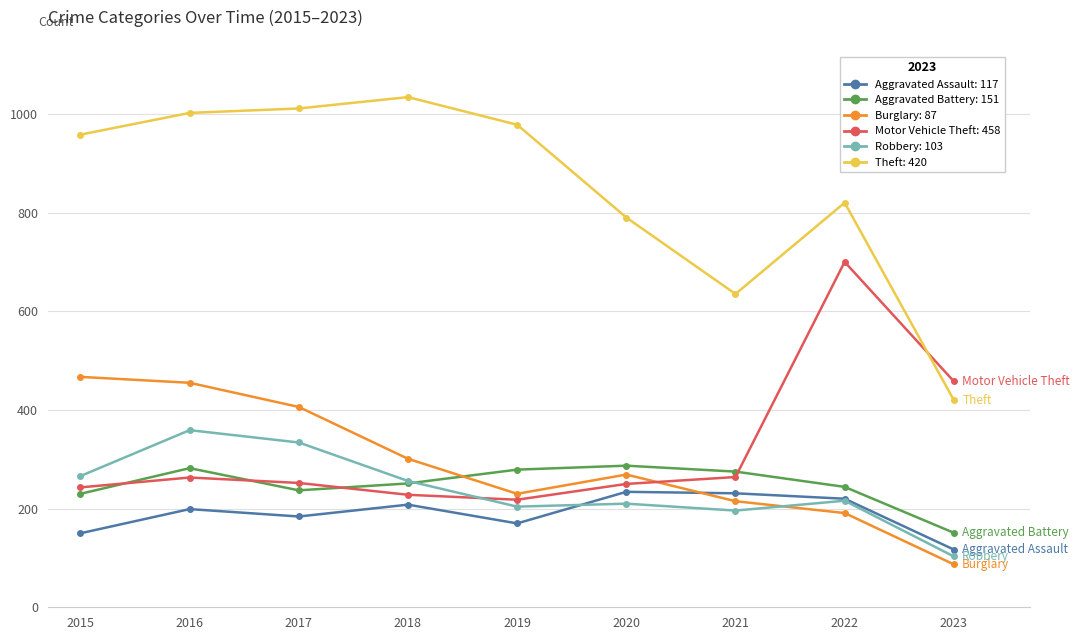

What is the total value across all series at 2015?

2314